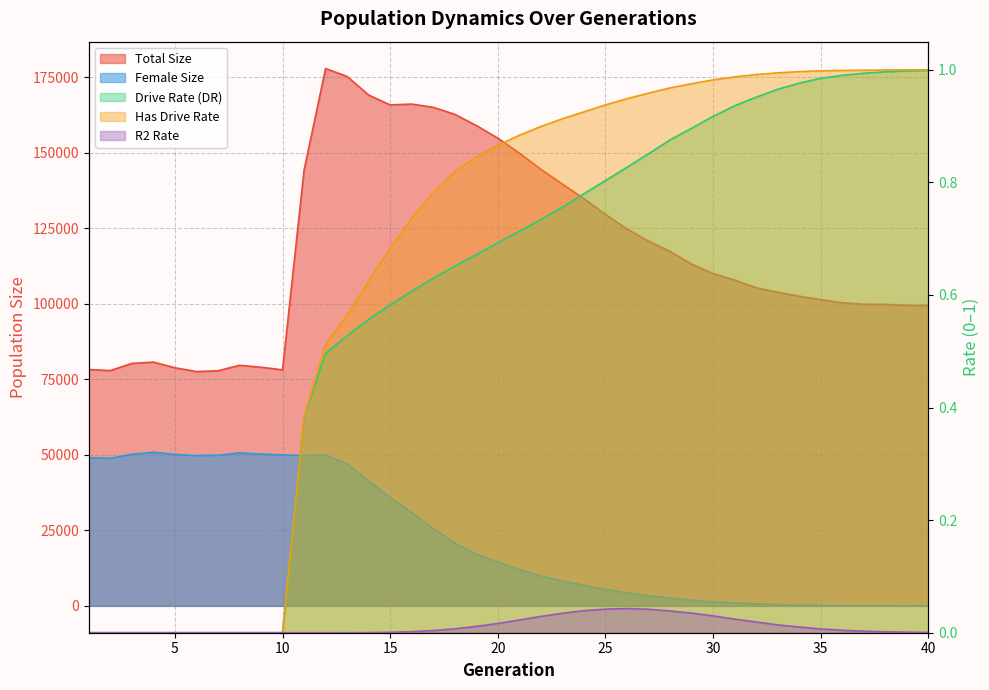

What is the sum of all rate_dr values?

23.7